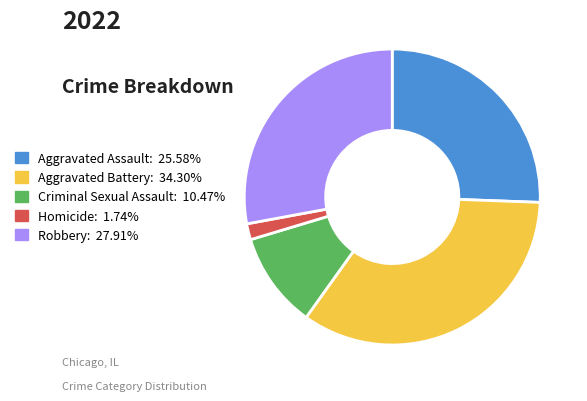

The Criminal Sexual Assault slice represents 5% of the pie. True or false?

False